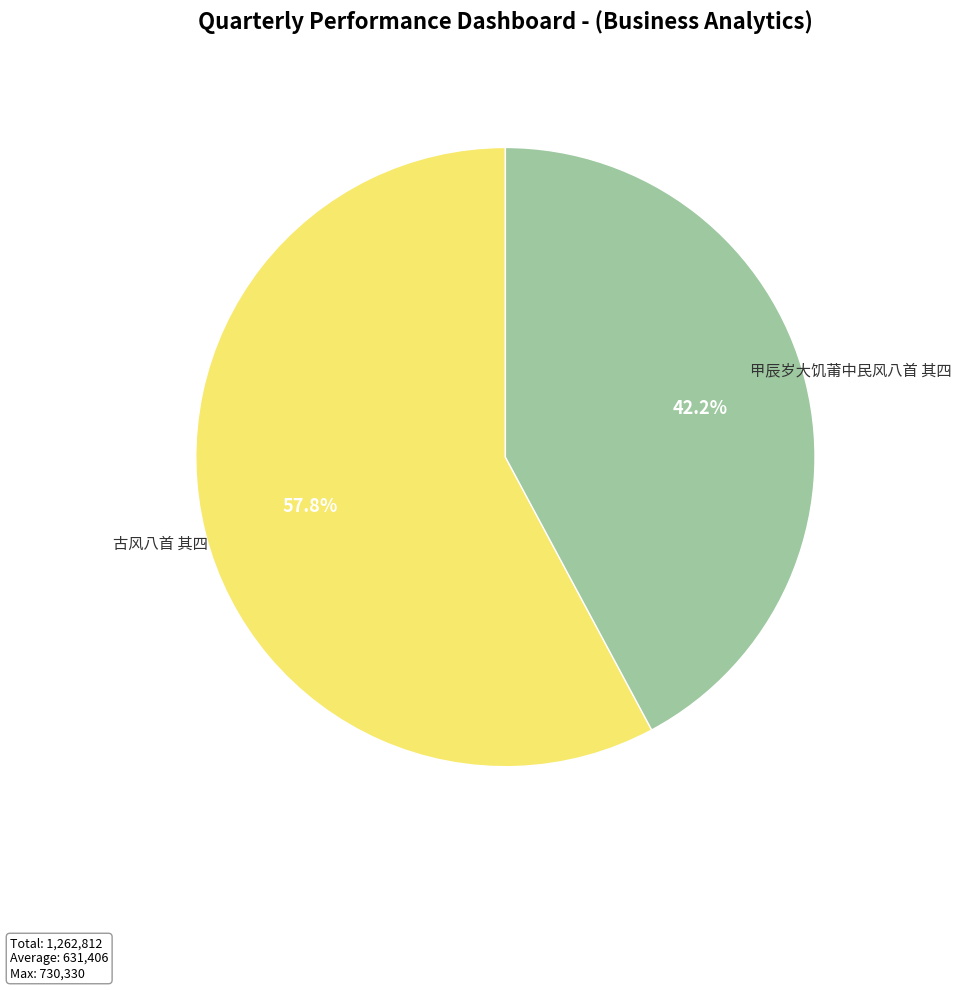

Rank the categories by value from highest to lowest.

古风八首 其四, 甲辰岁大饥莆中民风八首 其四